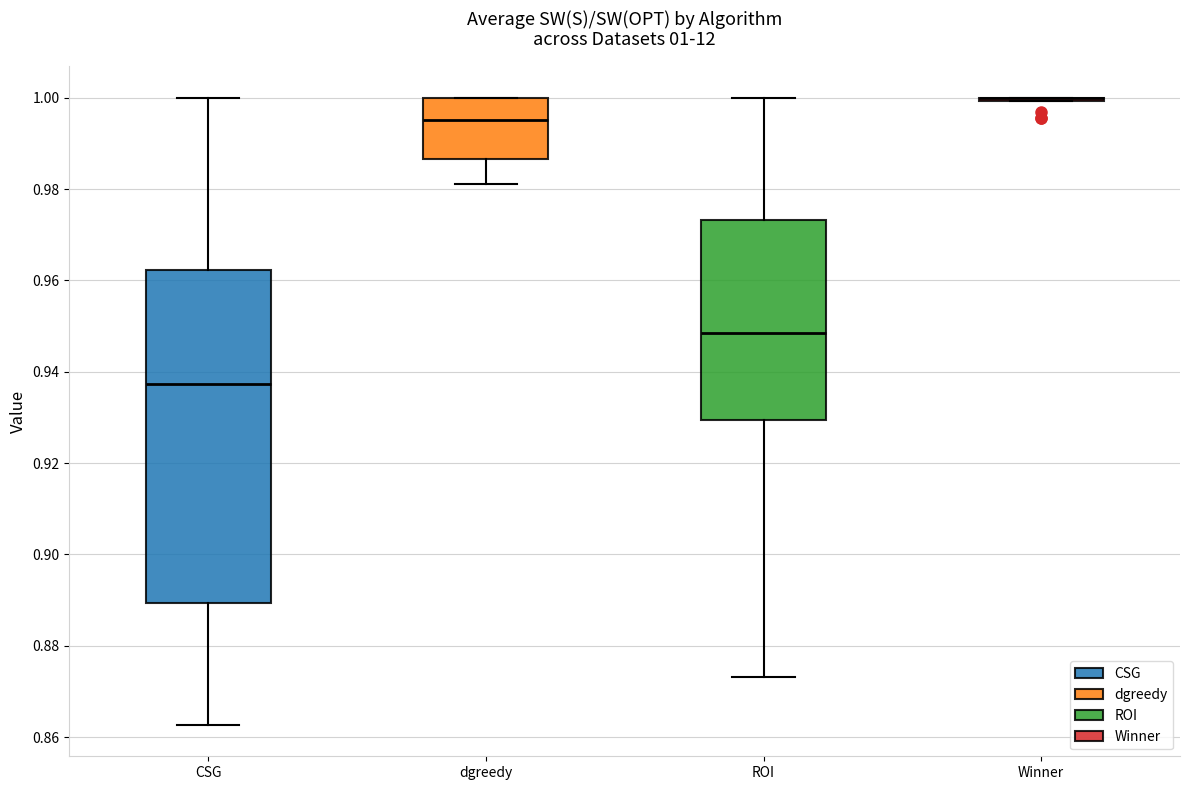

Which box is the tallest, from its lower edge to its upper edge?

CSG